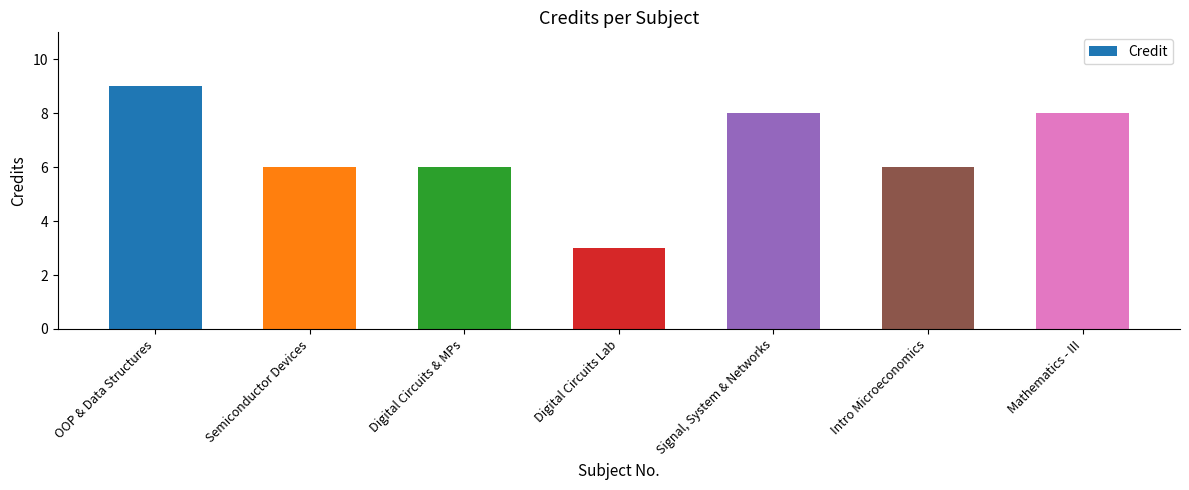

Reading left to right, extract all data points from this chart.

9	6	6	3	8	6	8